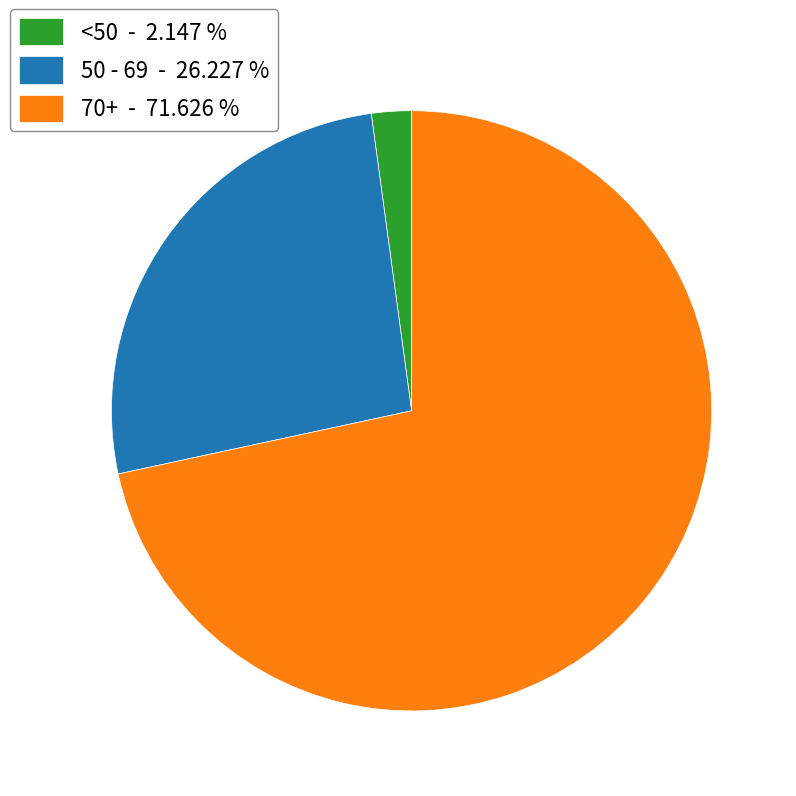

Is 70+ - 71.626 % the majority of the pie?

Yes